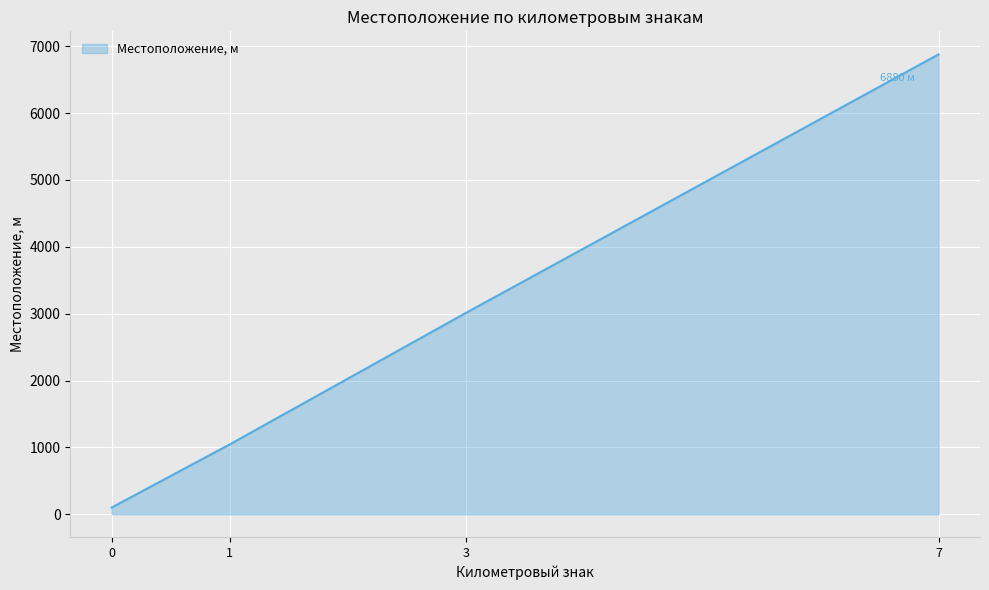

What is the smallest value displayed?

100